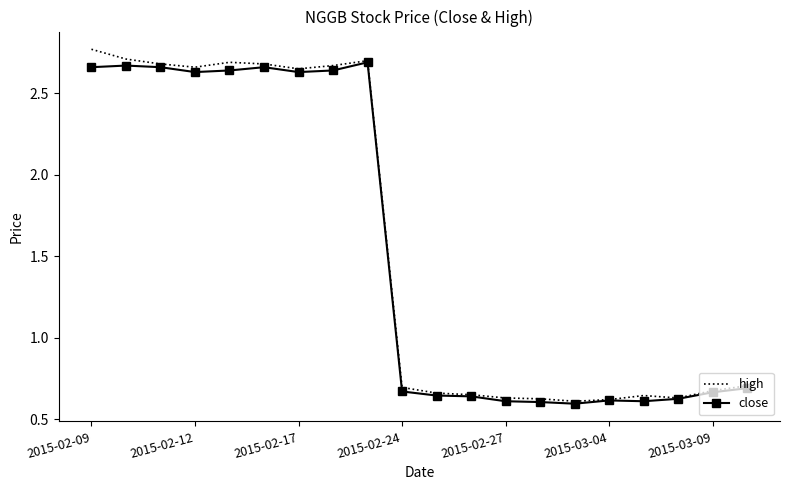

Which series has the largest total across all categories?

high